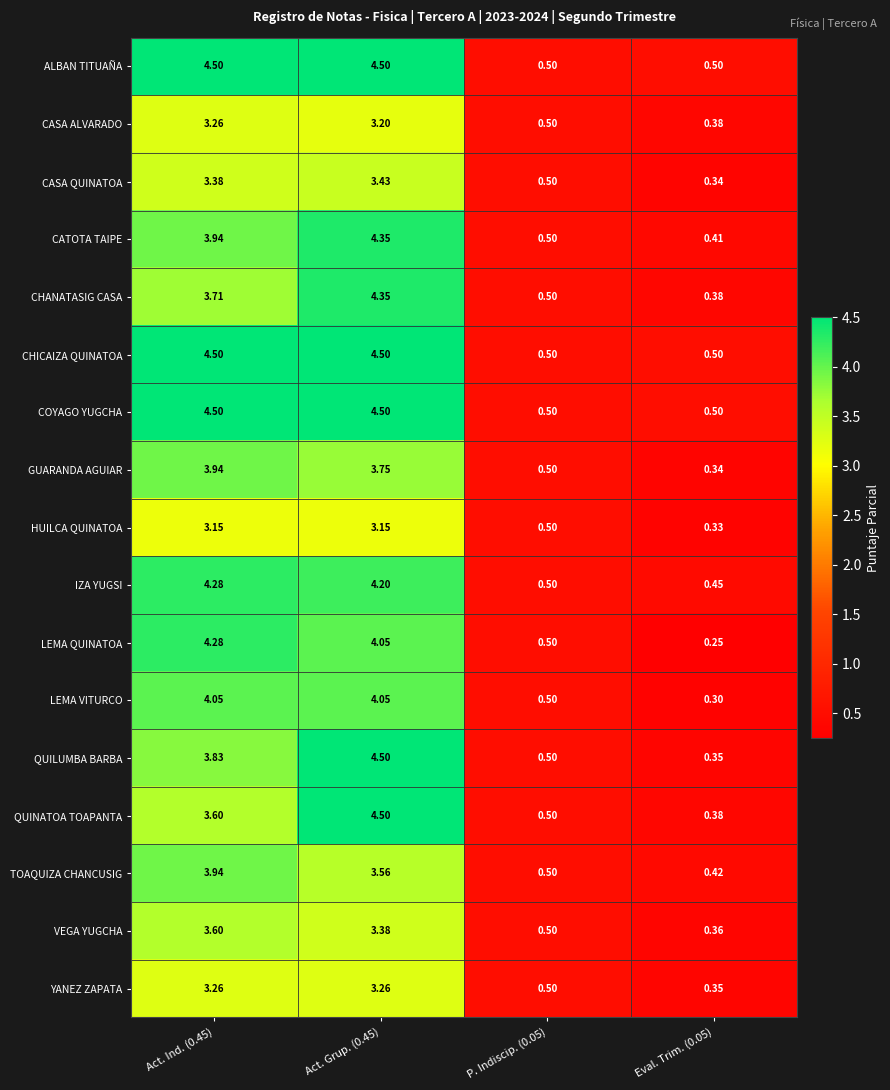

Which series has the widest spread of values?

QUILUMBA BARBA